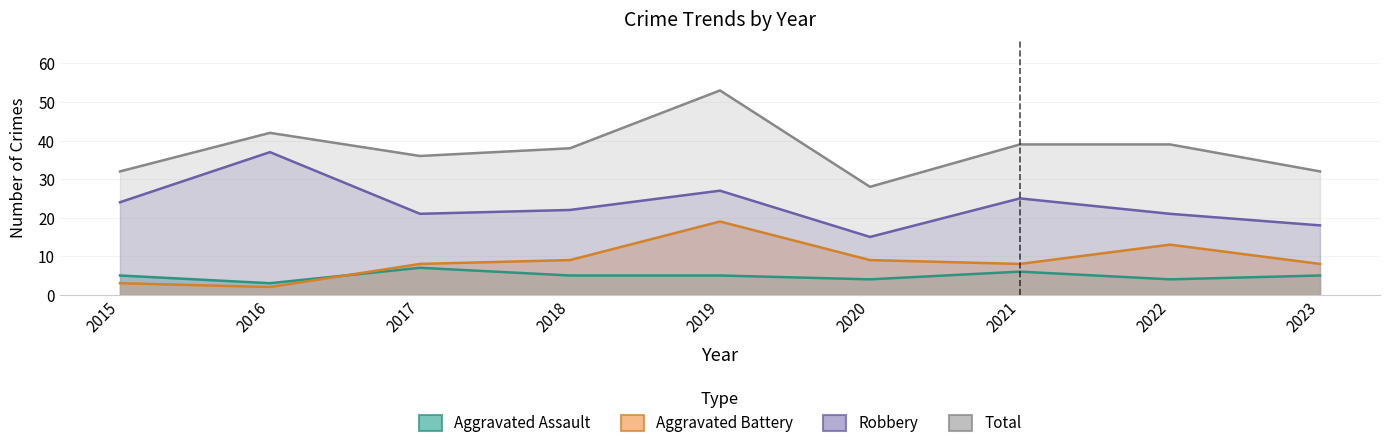

What is the sum of all Aggravated Assault values?

44